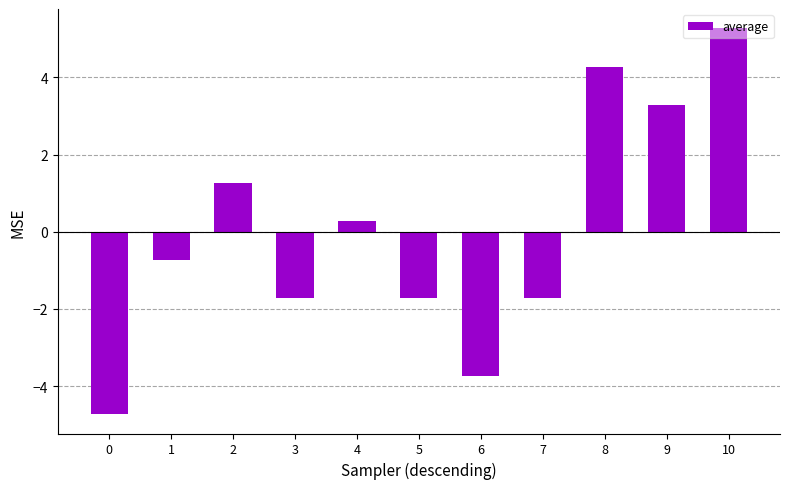

Where does the data first go above 0?

2